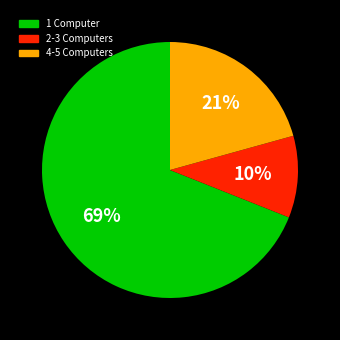

Count the number of slices in the pie.

3